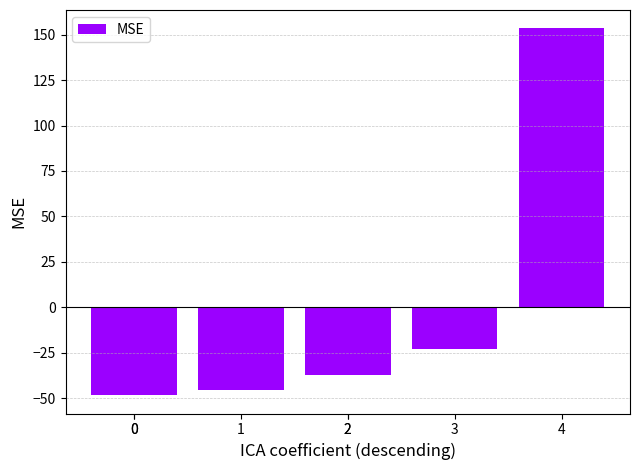

How many categories are shown in the chart?

5